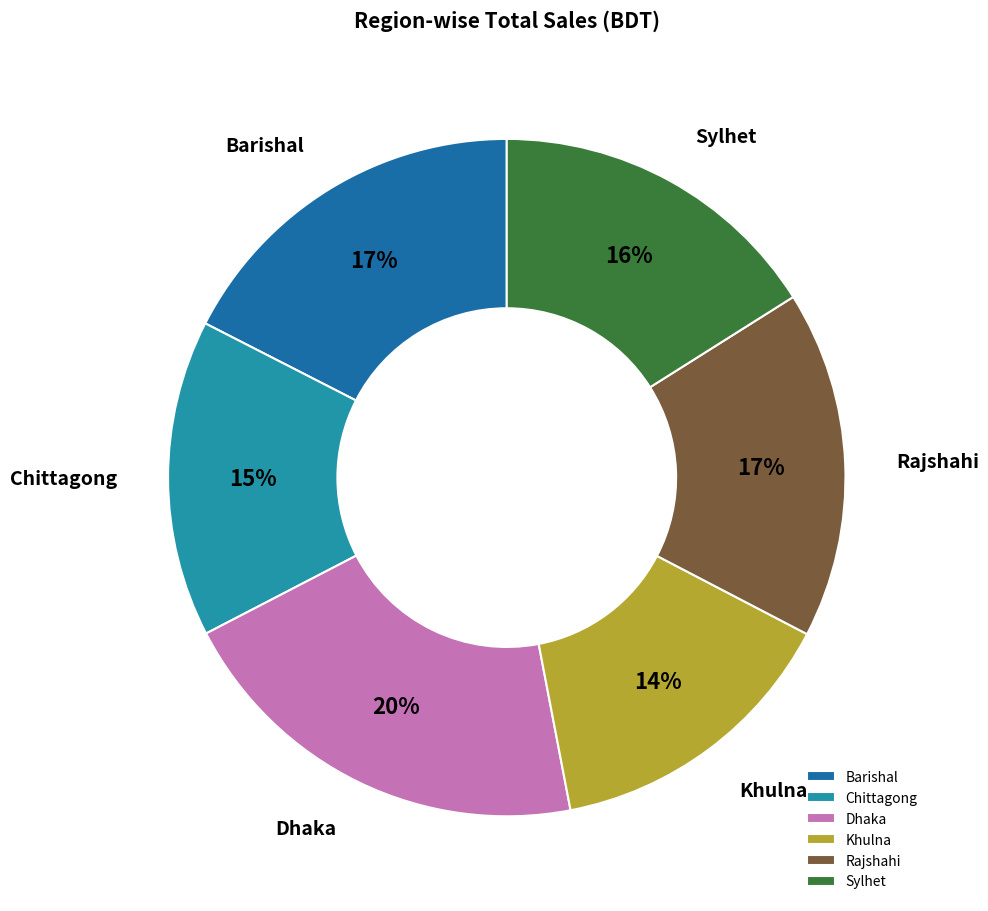

To the nearest percent, what percentage of the pie is Chittagong?

15%